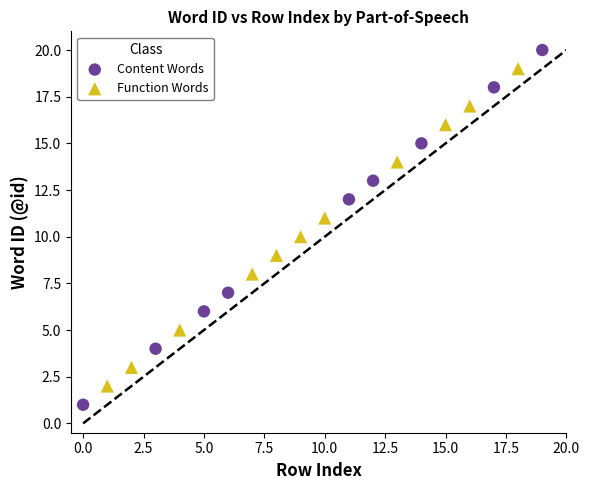

Which series reaches the minimum Y coordinate?

Content Words